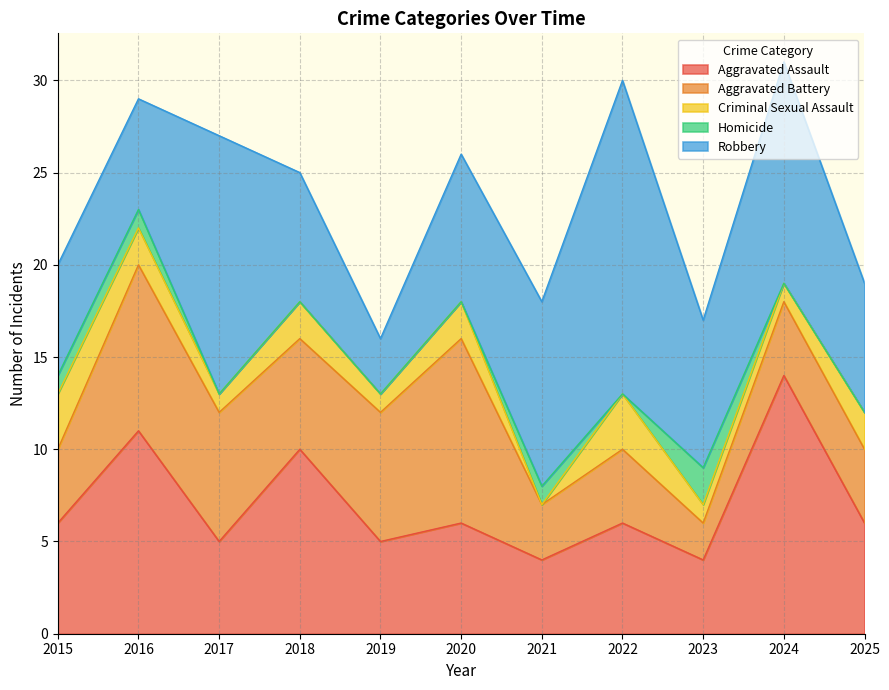

Where is Aggravated Assault nearest to the value 9?

2018